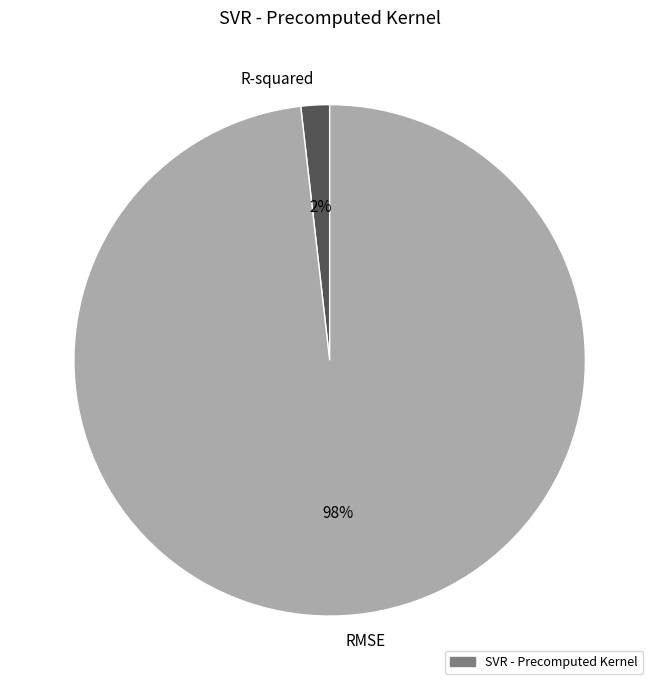

Count the number of slices in the pie.

2